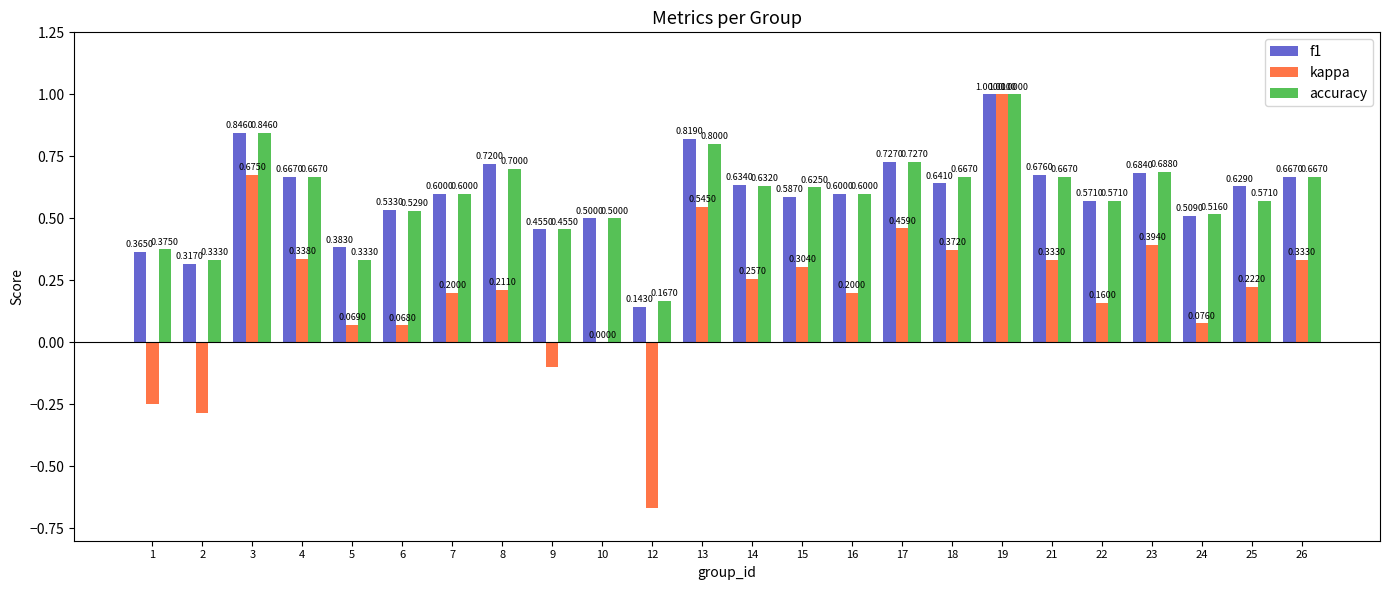

What is the sum of the f1 values at 19 and 8?

1.7